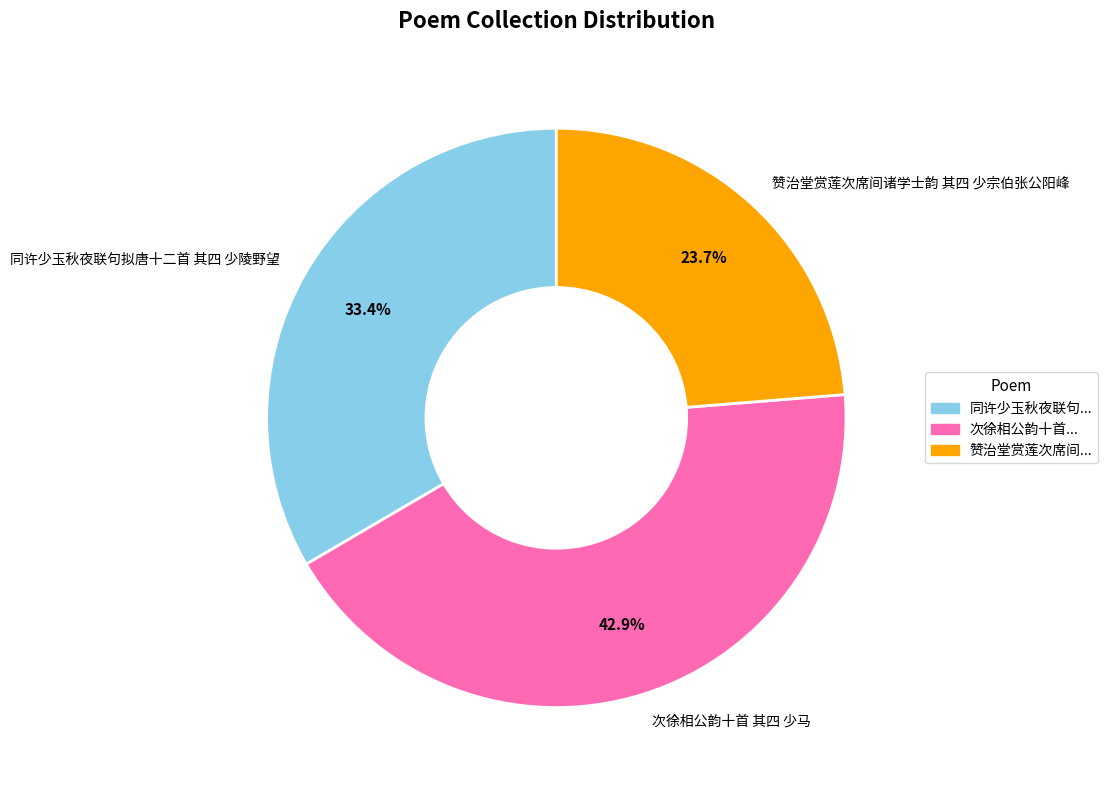

Which slice is the largest?

次徐相公韵十首 其四 少马